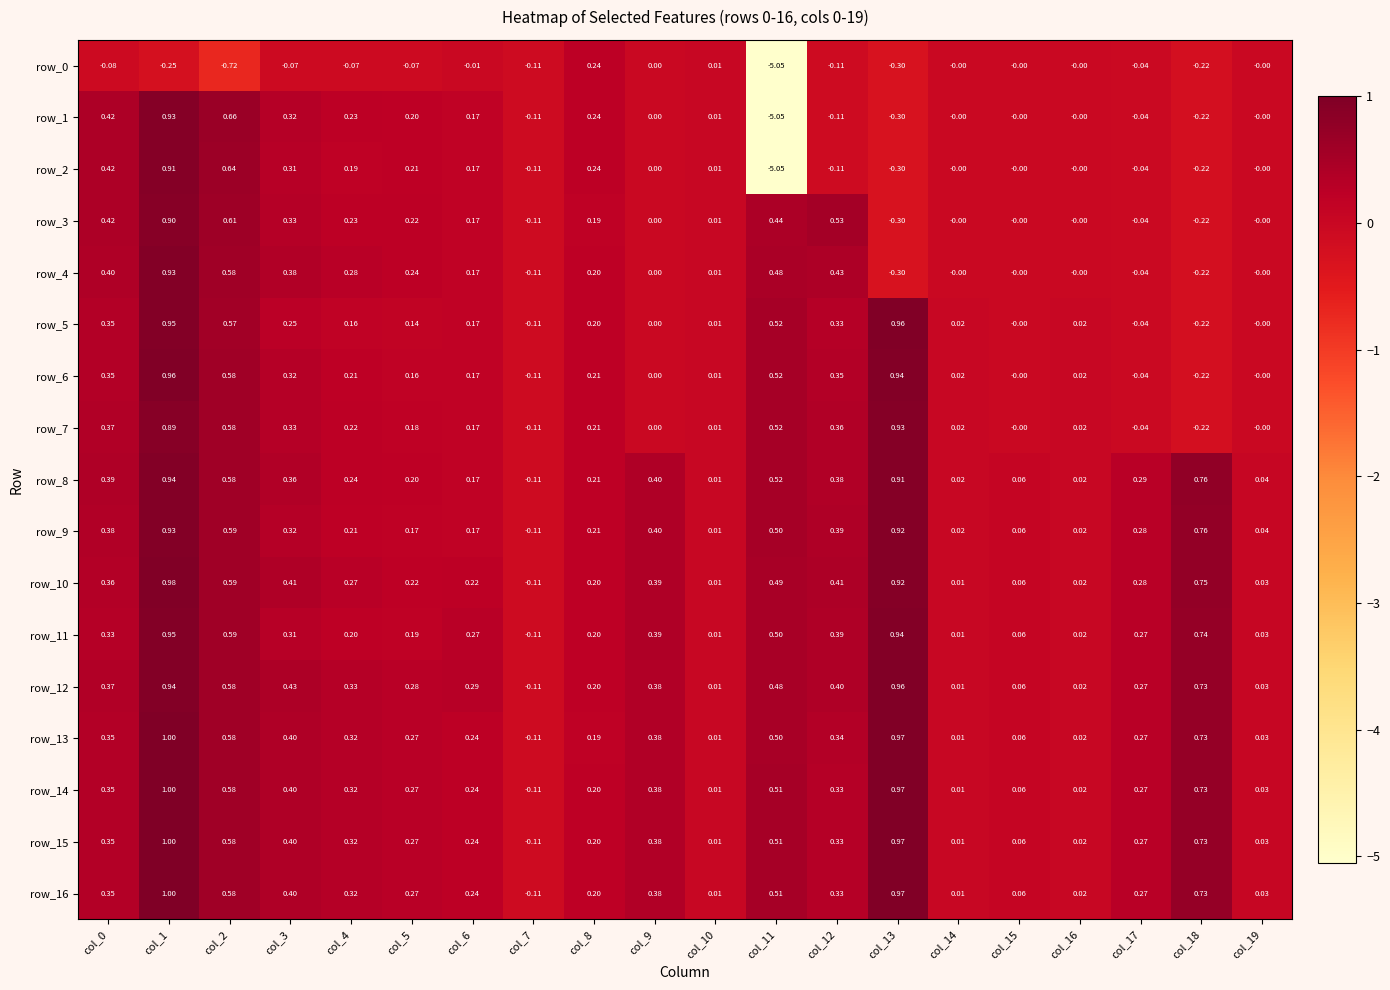

What is the difference between the second highest and minimum values in the row_9 series?

1.0